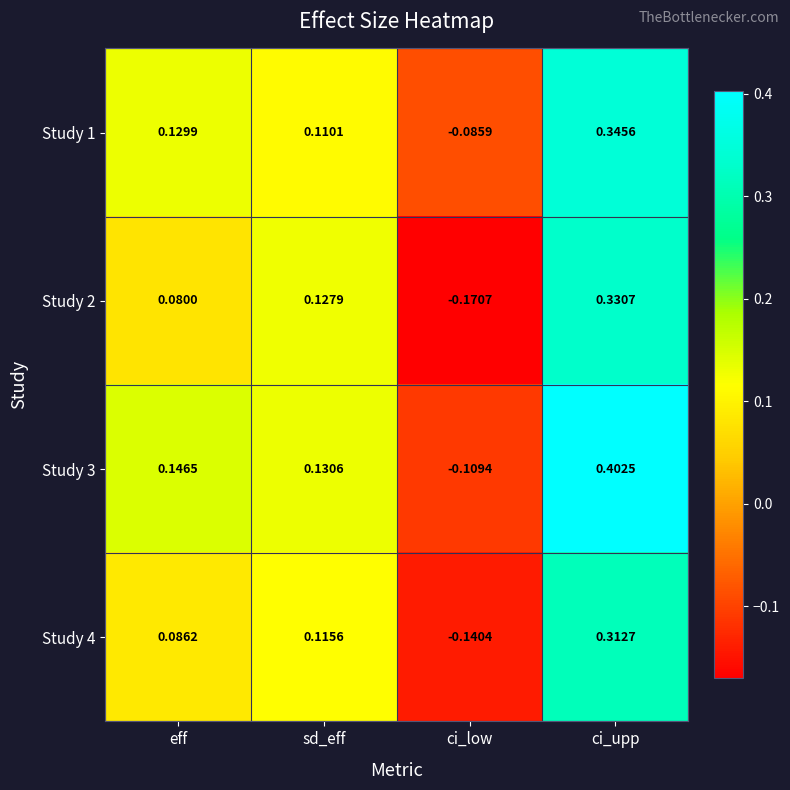

Count the number of categories in the chart.

4